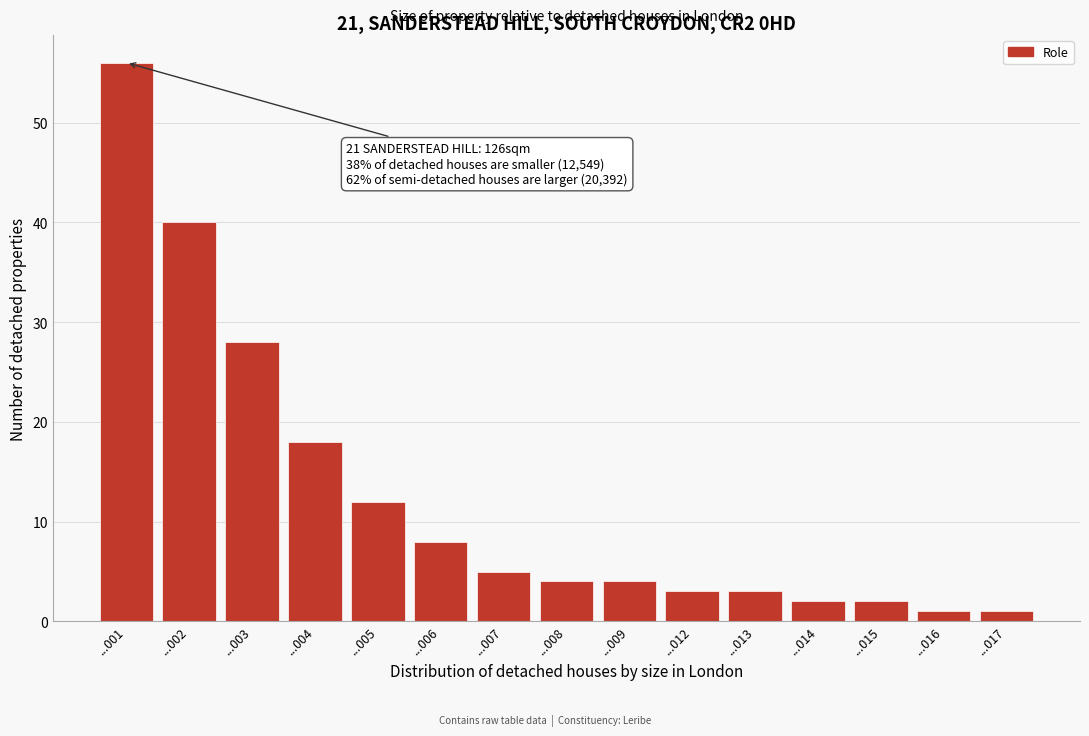

Reading left to right, extract all data points from this chart.

56	40	28	18	12	8	5	4	4	3	3	2	2	1	1